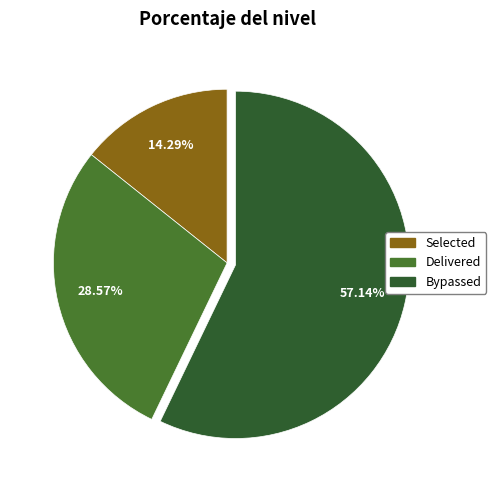

How many segments does this pie chart have?

3